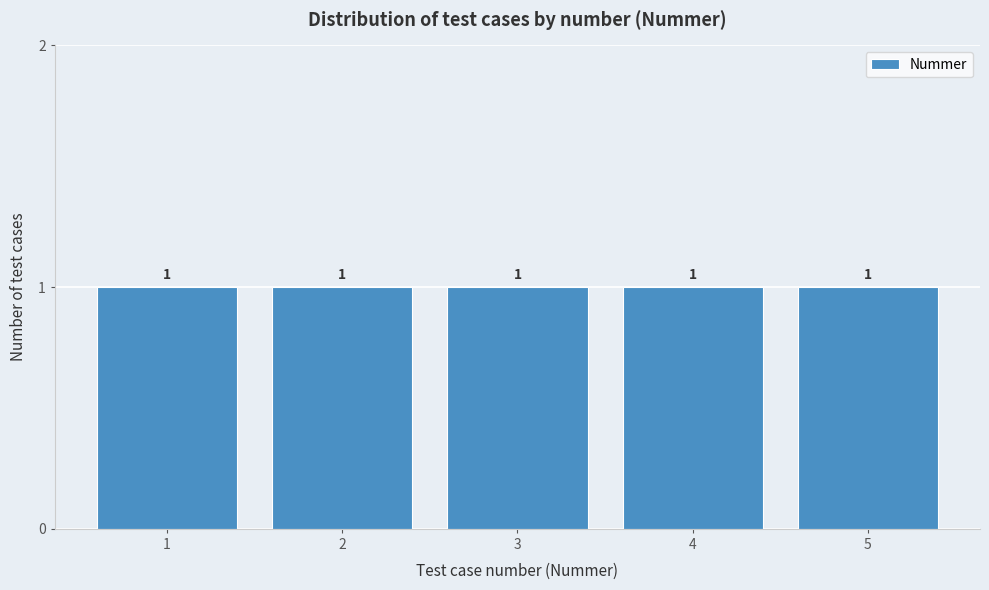

Reading left to right, list every bar in this chart as the range it spans on the x-axis followed by its height.

0.5 to 1.5: 1
1.5 to 2.5: 1
2.5 to 3.5: 1
3.5 to 4.5: 1
4.5 to 5.5: 1